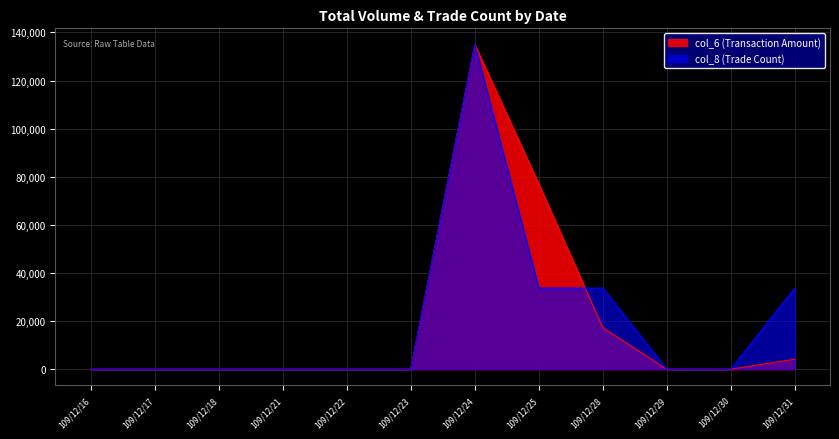

What is the difference between the second highest and second lowest values in the col_8 (Trade Count) series?

33737.5